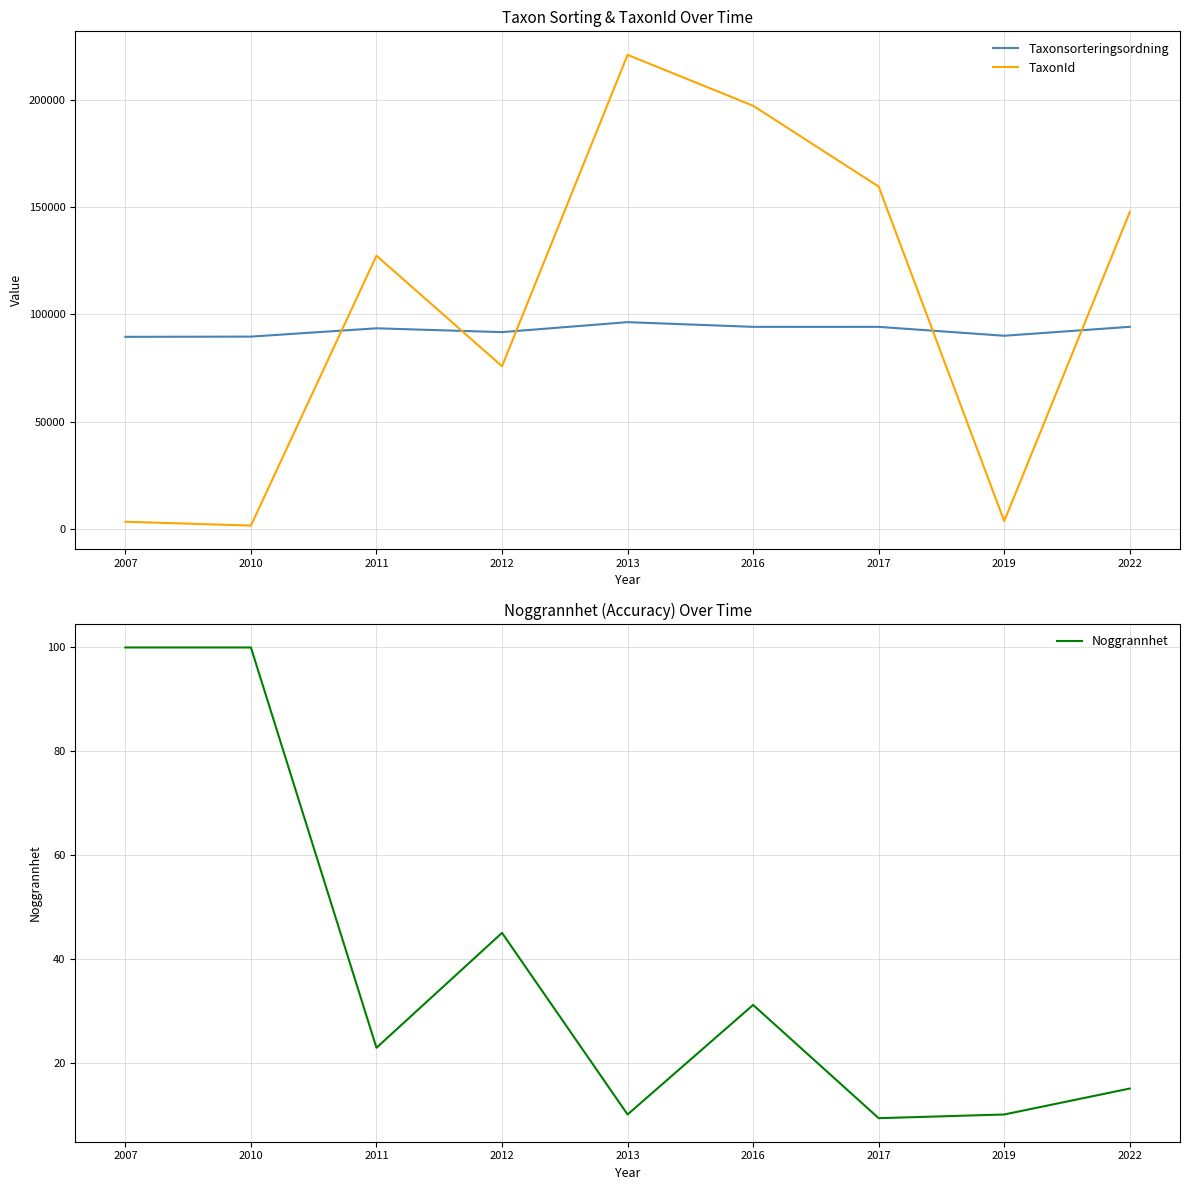

True or false: TaxonId and Noggrannhet intersect in this chart.

False